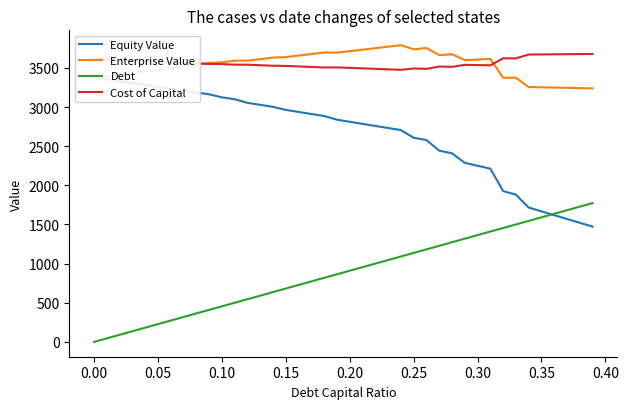

Reading left to right, list all the values displayed in this chart.

Equity Value: 3381.1	3355.9	3330.9	3306.1	3281.6	3257.4	3233.4	3209.7	3186.3	3163.2	3124.6	3100.2	3054.4	3028.5	3002.8	2964.3	2938.0	2911.9	2886.0	2839.0	2812.2	2785.5	2759.1	2732.8	2706.8	2608.2	2578.9	2443.2	2409.4	2287.6	2250.5	2213.3	1926.8	1881.4	1716.9	1668.1	1619.2	1570.4	1521.6	1472.8
Enterprise Value: 3374.3	3394.5	3415.0	3435.7	3456.7	3477.9	3499.4	3521.2	3543.2	3565.6	3572.5	3593.6	3593.3	3612.8	3632.6	3639.5	3658.7	3678.1	3697.7	3696.1	3714.8	3733.6	3752.6	3771.9	3791.3	3738.2	3754.4	3664.1	3675.8	3599.5	3607.8	3616.1	3375.1	3375.1	3256.1	3252.7	3249.4	3246.1	3242.7	3239.4
Debt: 0.0	45.5	90.9	136.4	181.9	227.4	272.8	318.3	363.8	409.2	454.7	500.2	545.6	591.1	636.6	682.1	727.5	773.0	818.5	864.0	909.4	954.9	1000.4	1045.8	1091.3	1136.8	1182.2	1227.7	1273.2	1318.7	1364.1	1409.6	1455.1	1500.5	1546.0	1591.5	1637.0	1682.4	1727.9	1773.4
Cost of Capital: 3623.0	3615.5	3607.5	3599.5	3591.5	3583.5	3575.5	3567.5	3559.5	3551.5	3549.5	3542.0	3542.0	3535.0	3528.5	3526.0	3519.5	3513.0	3506.5	3507.0	3501.0	3495.0	3489.0	3482.5	3476.5	3493.5	3488.5	3518.0	3514.0	3540.0	3537.0	3534.0	3623.0	3623.0	3671.5	3673.0	3674.5	3676.0	3677.5	3679.0